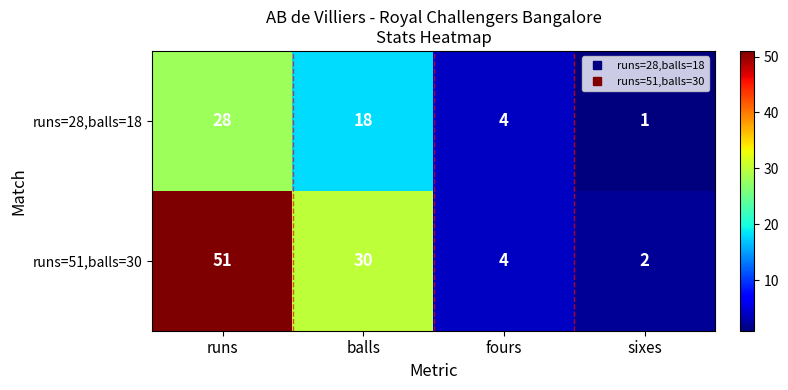

Which series has the widest spread of values?

runs=51,balls=30